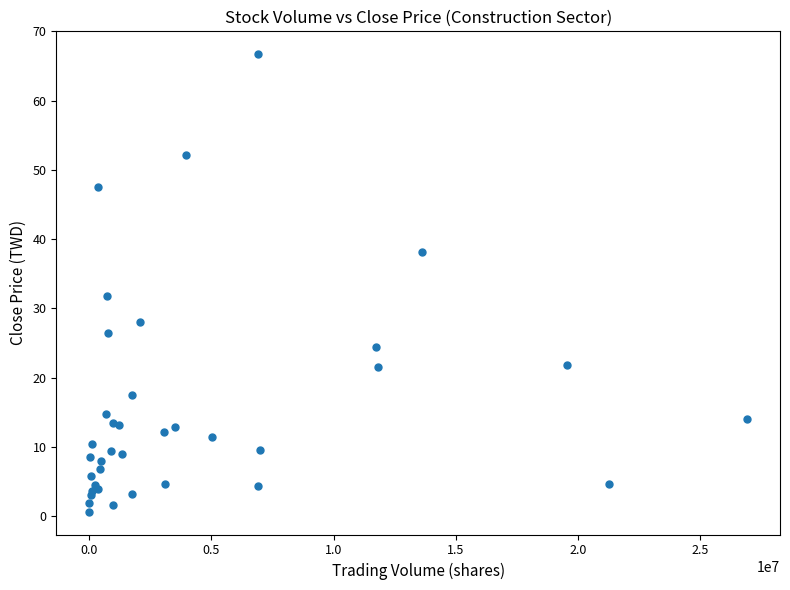

What Y value in the scatter plot is closest to 33?

31.8